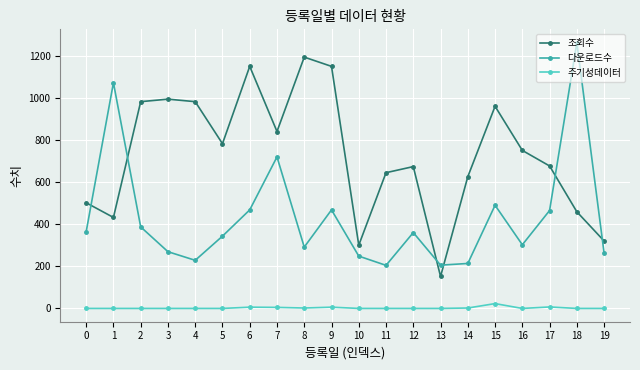

True or false: 주기성데이터 and 조회수 cross at least once.

False